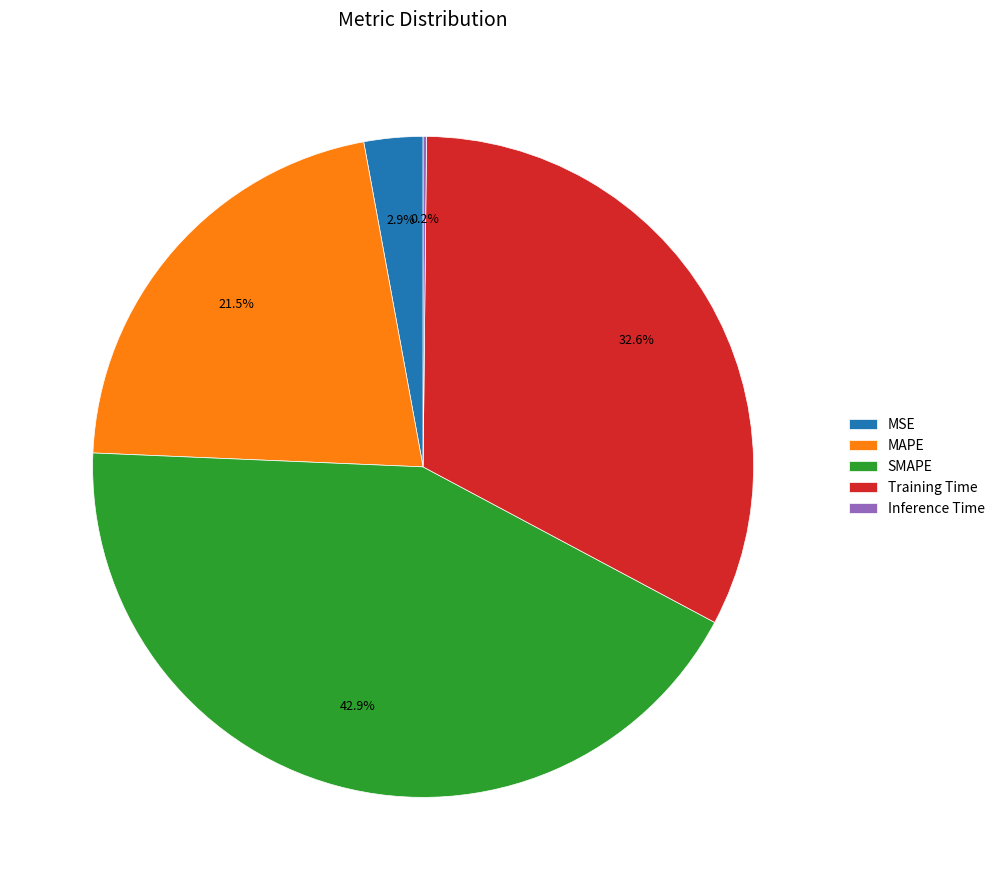

What is the ratio of the value at MAPE to the value at Training Time?

0.7